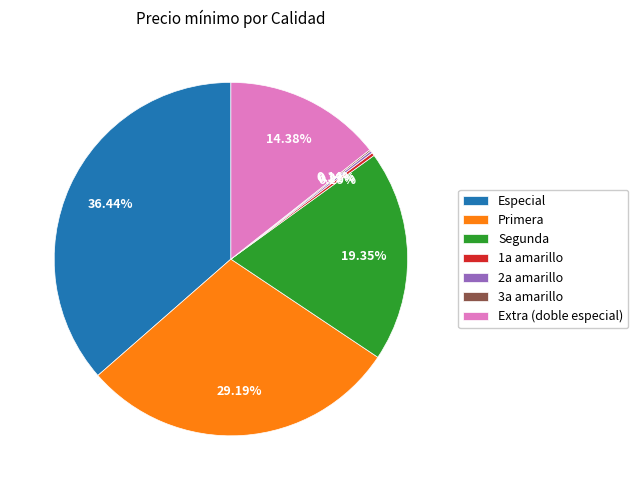

To the nearest percent, what is the average slice percentage?

14%